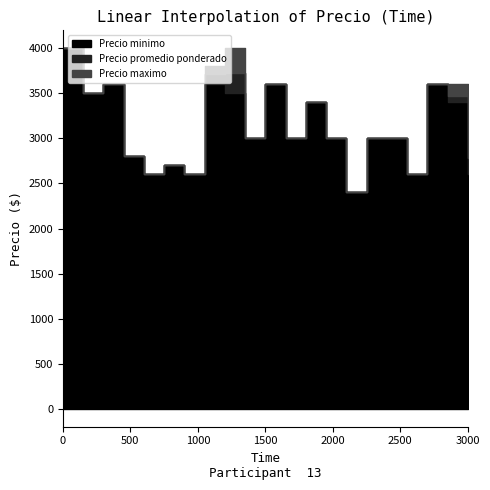

Which series has the largest range (max minus min)?

Precio promedio ponderado